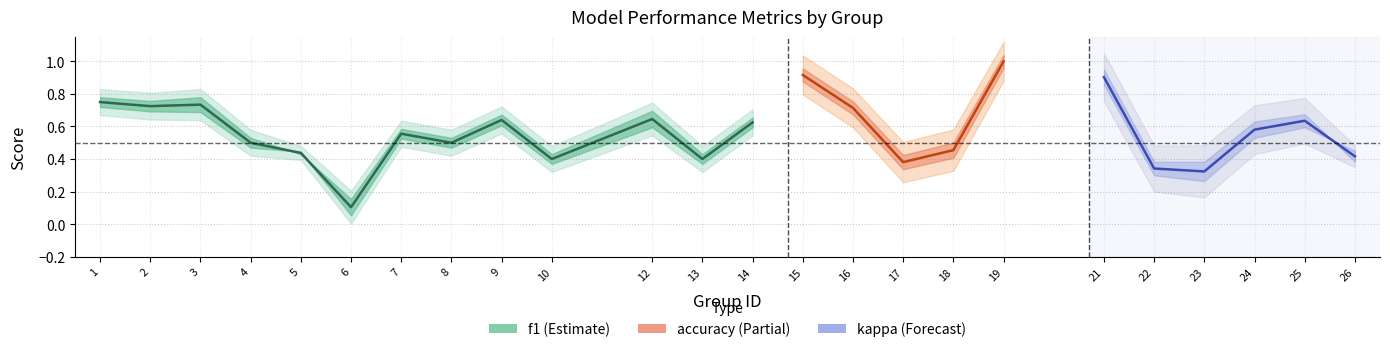

Is the value of kappa at 18 greater than the value of f1 at 13?

No